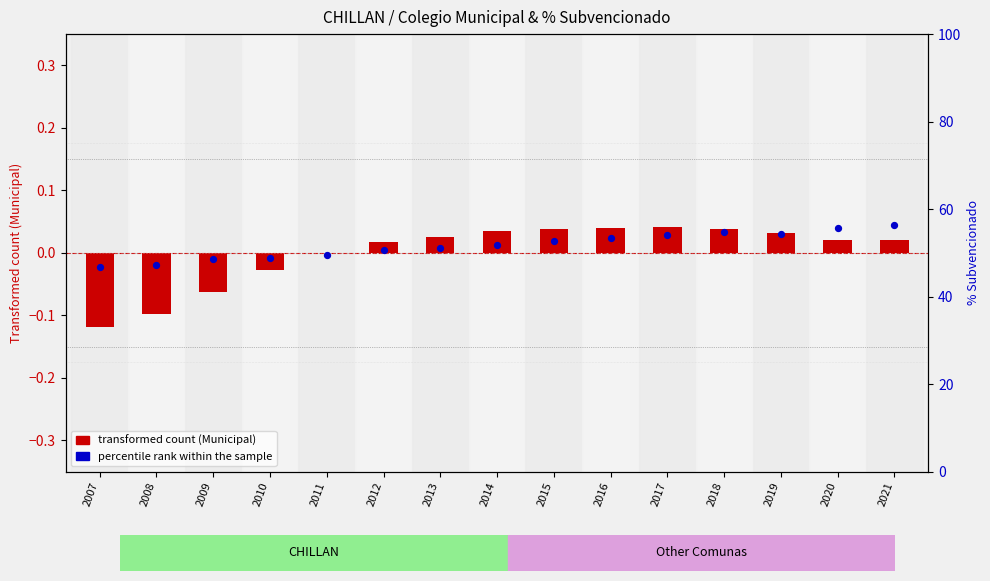

What is the total value across all series at 2007?

46.7